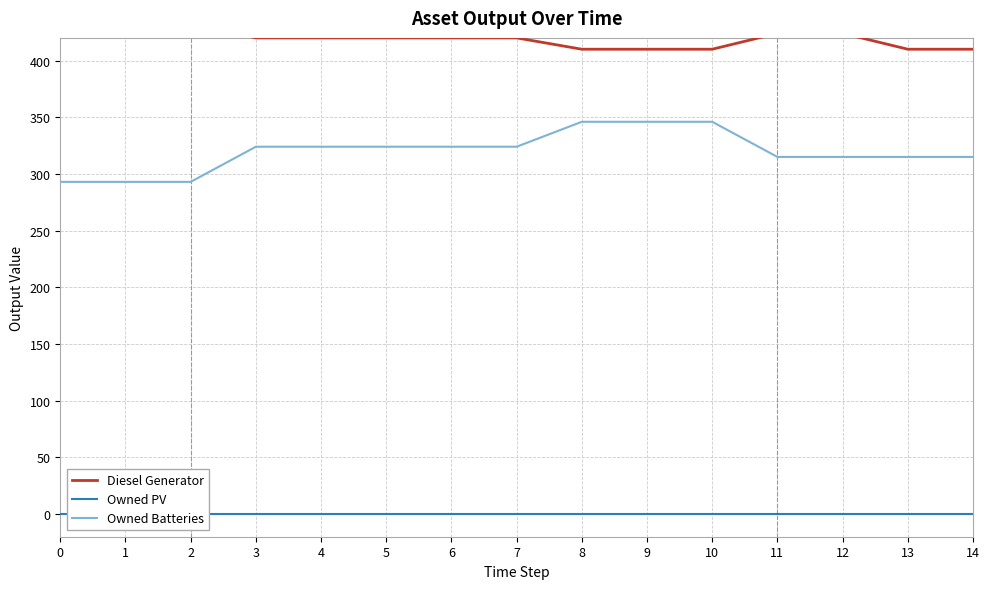

Reading right to left, transcribe all the data shown in this chart.

Diesel Generator: 410	410	424	424	410	410	410	420	420	420	420	420	433	433	433
Owned PV: 0	0	0	0	0	0	0	0	0	0	0	0	0	0	0
Owned Batteries: 315	315	315	315	346	346	346	324	324	324	324	324	293	293	293